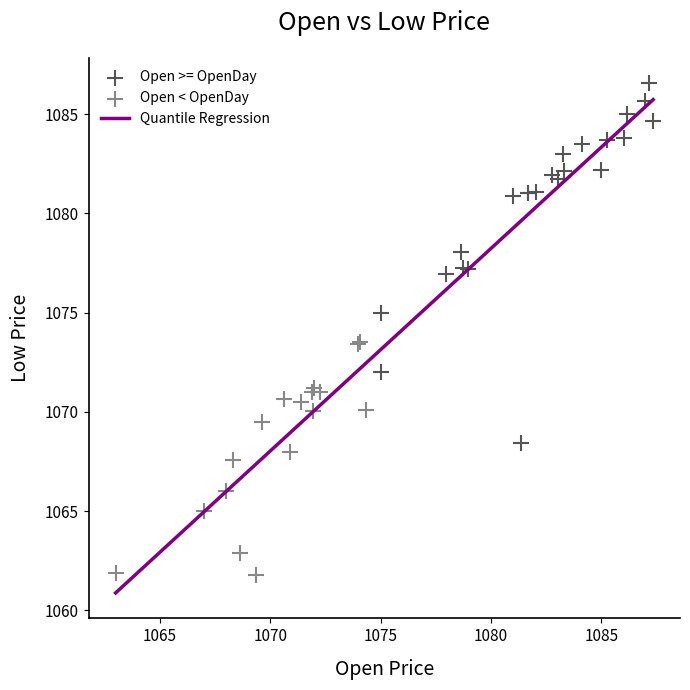

Which series reaches the maximum Y coordinate?

Open >= OpenDay